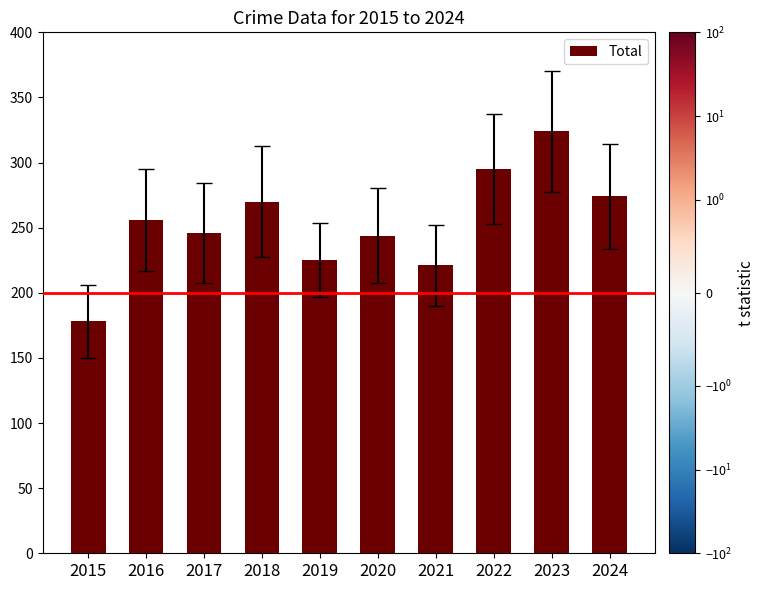

Is it true that the value at 2020 is 401?

False